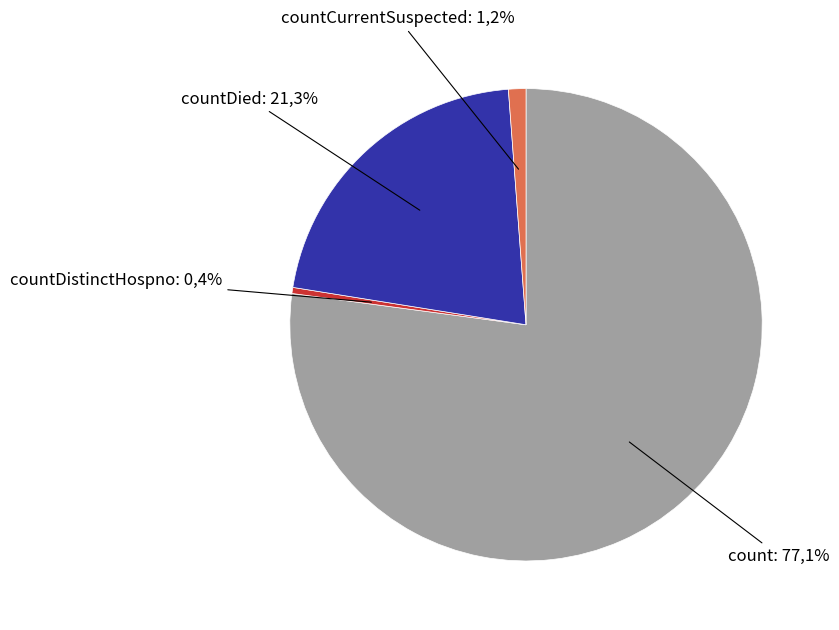

To the nearest percent, what is the difference between the largest and smallest slice percentages?

77%